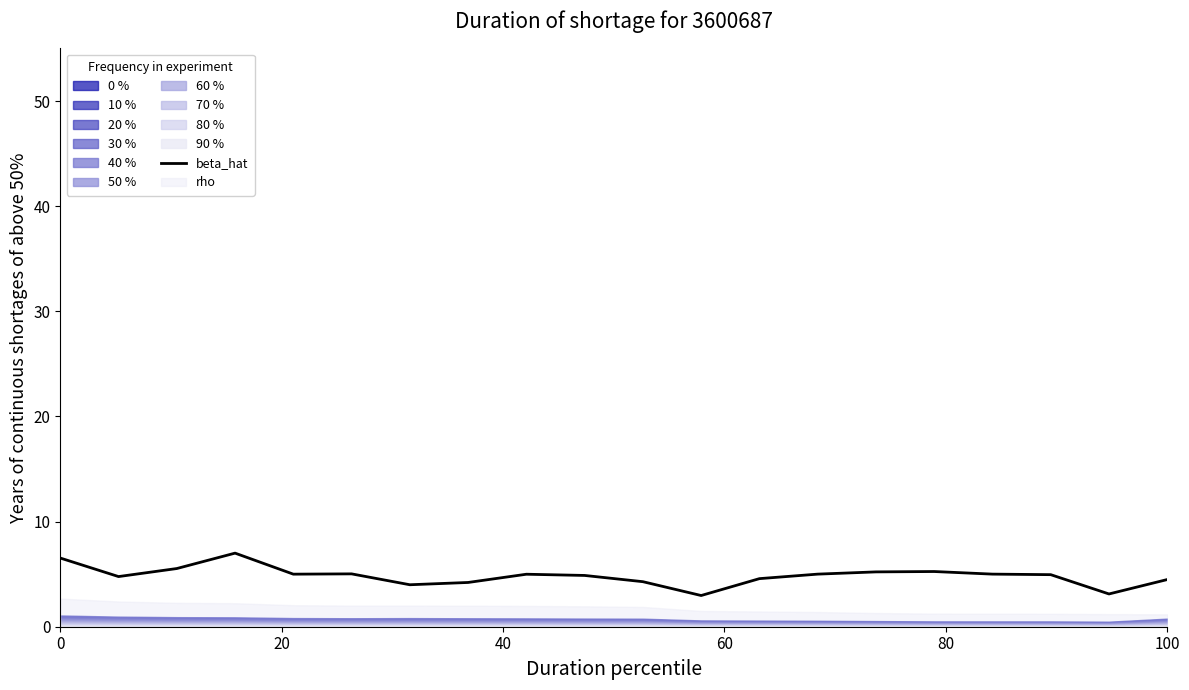

The beta_hat series shows 4.5 at 100. True or false?

True